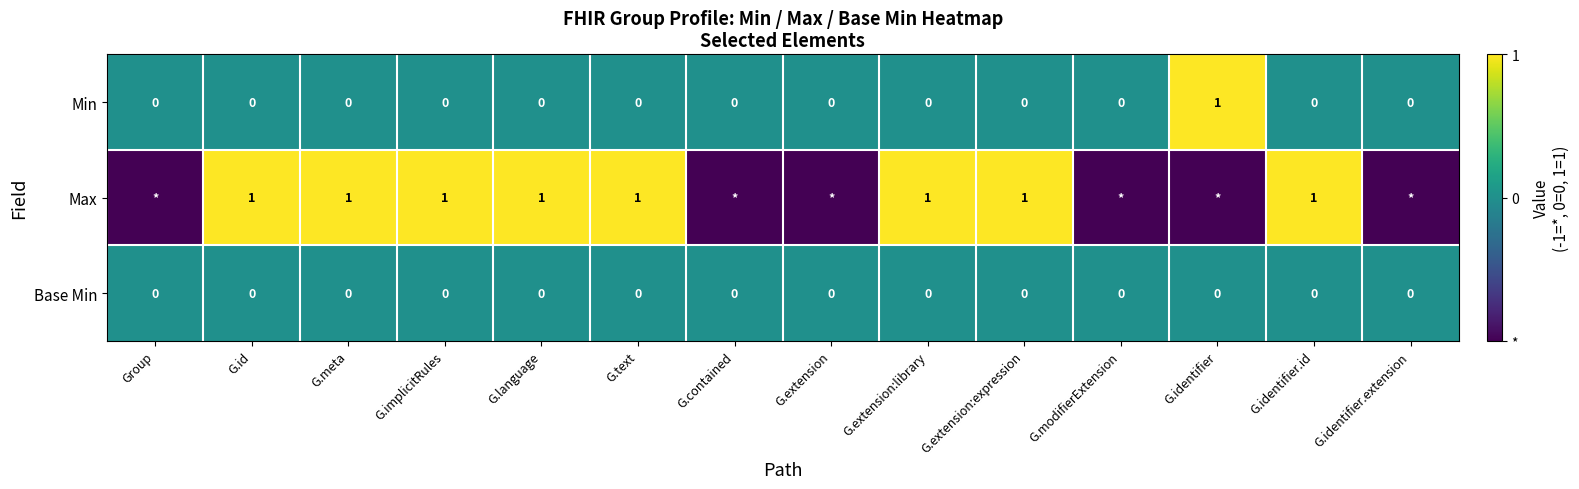

How many positive values does the Min series have?

1